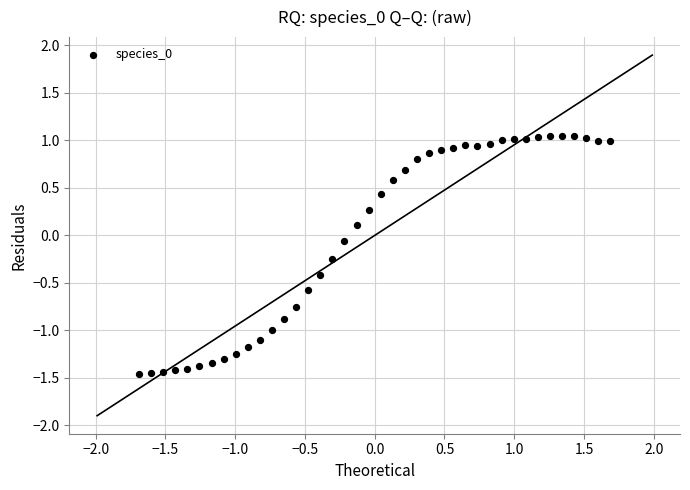

What is the range of X values (max minus min)?

3.4